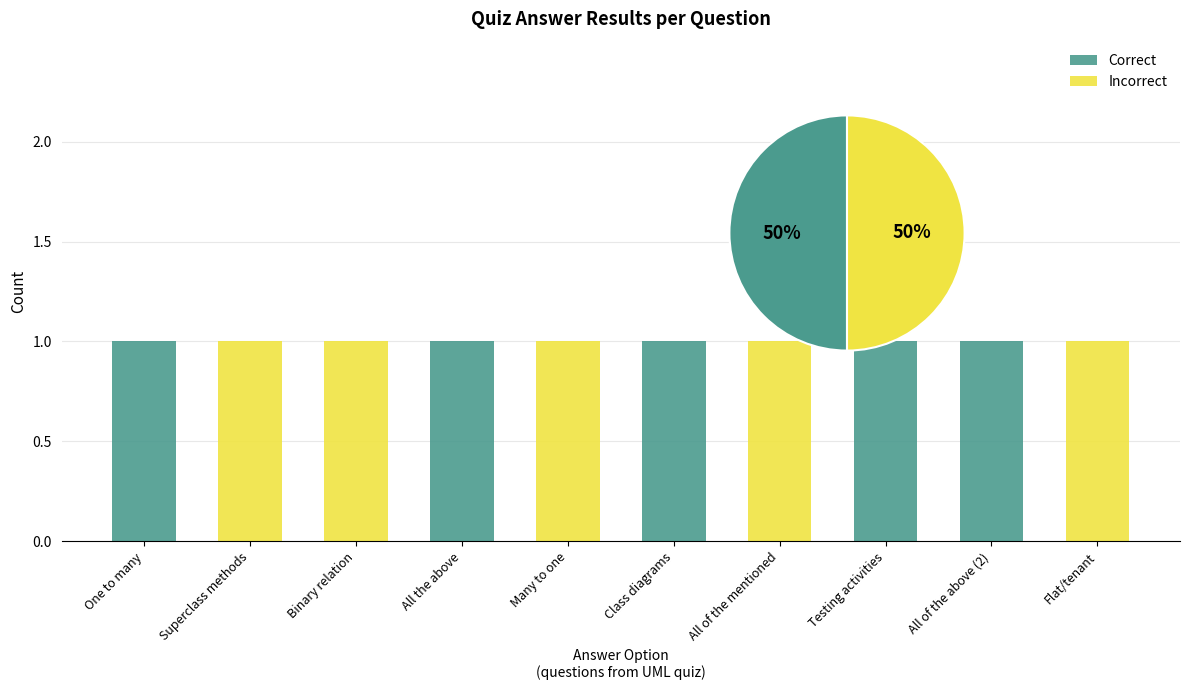

How many distinct data groups are displayed?

2